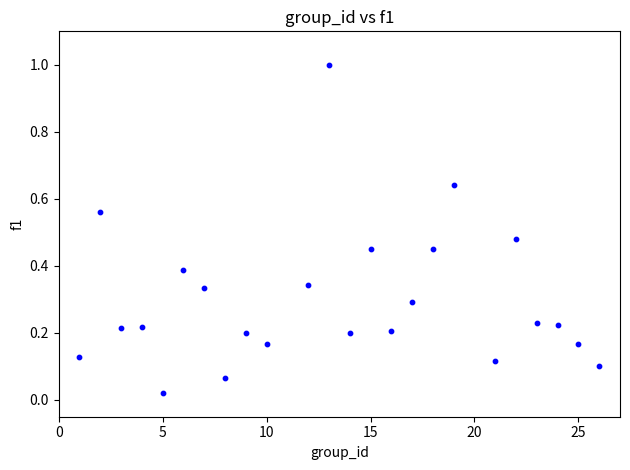

What is the range of Y values (max minus min)?

1.0